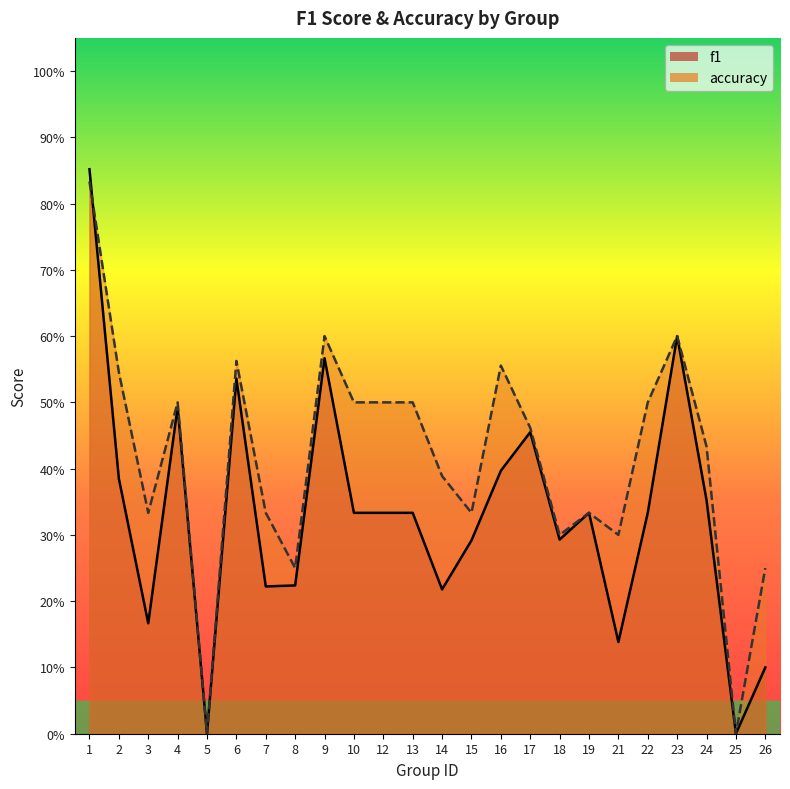

At how many categories does at least one series exceed 0?

22